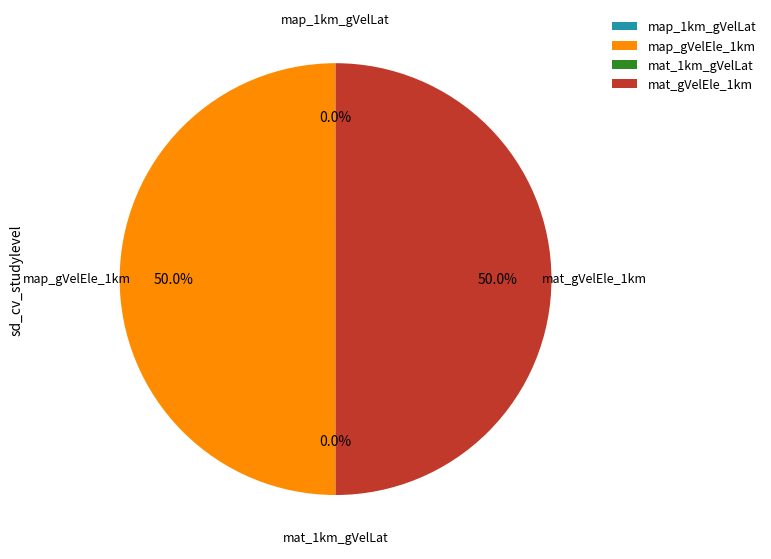

The mat_1km_gVelLat slice represents 1% of the pie. True or false?

False